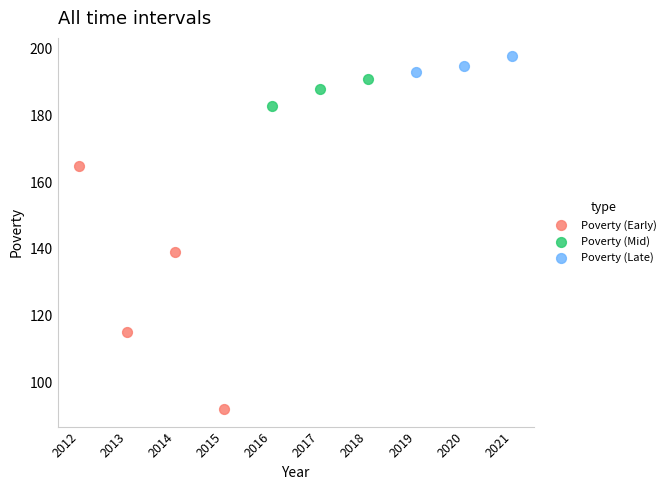

Which series has the largest Y range (max minus min)?

Poverty (Early)